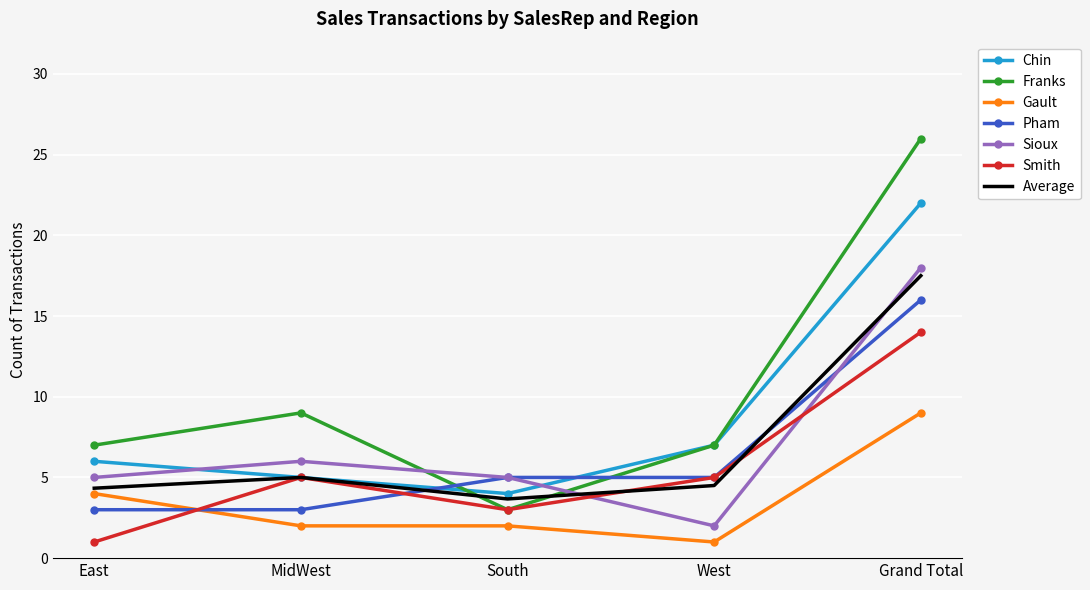

How many interior local valleys does the Chin series have?

1